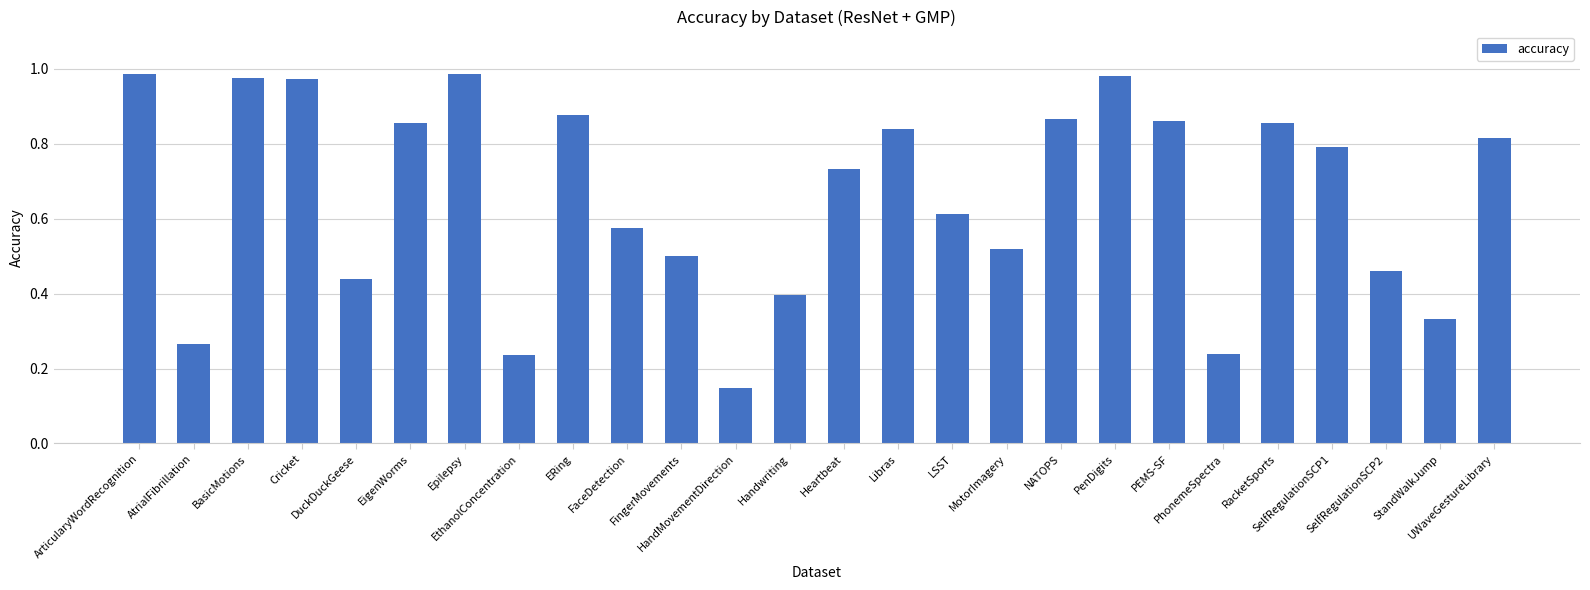

What is the sum of all values?

17.1